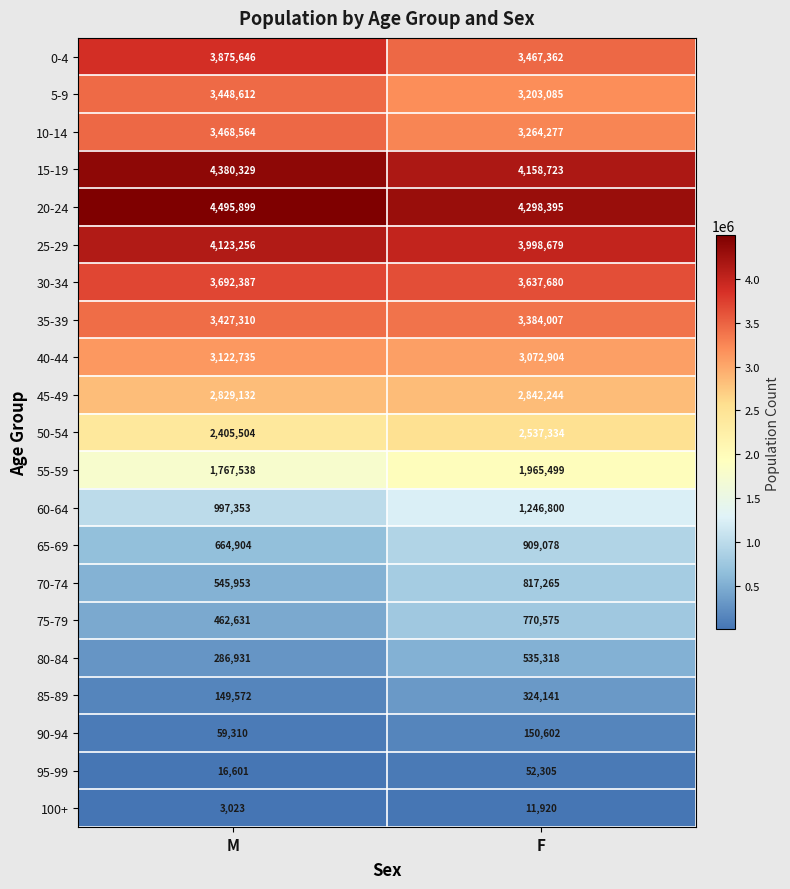

At which label is 35-39 closest to 3405658?

F